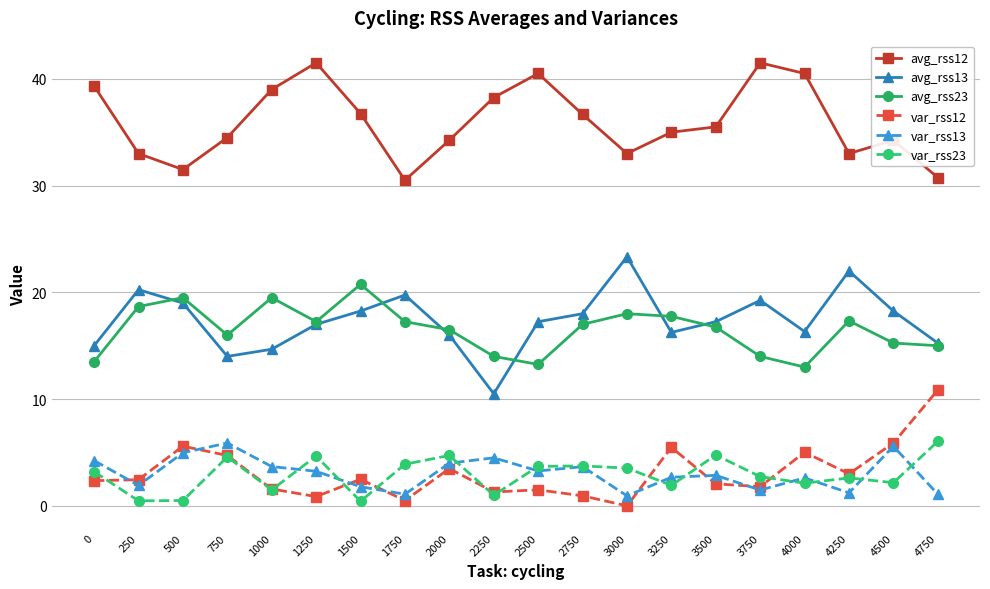

What is the difference between the highest and lowest values at 4750?

29.7